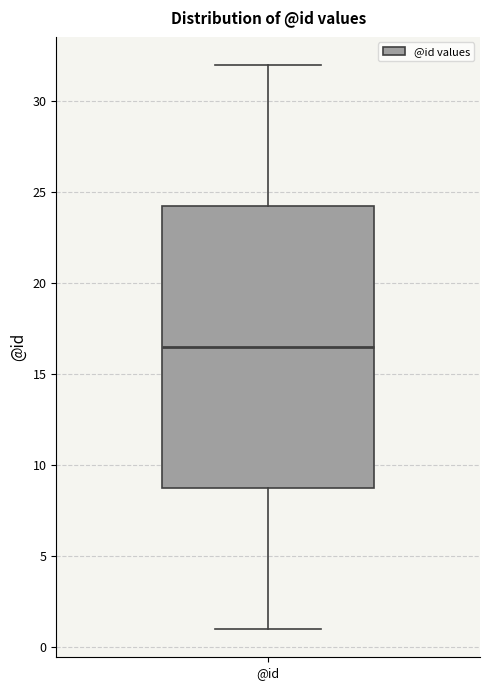

Where is the upper edge of the box for @id on the y-axis? The values are not printed on the chart, so give them approximately, as read against the axis.

24.5